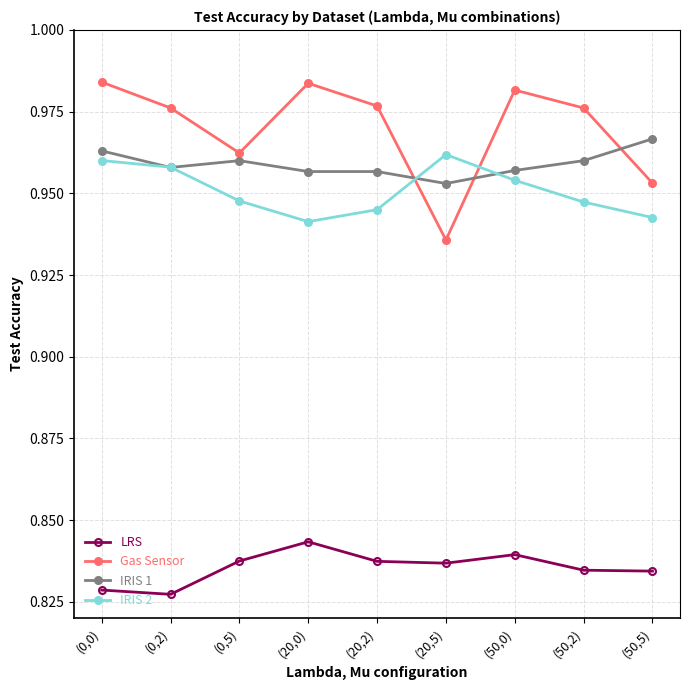

At which label does LRS reach its peak?

(20,0)